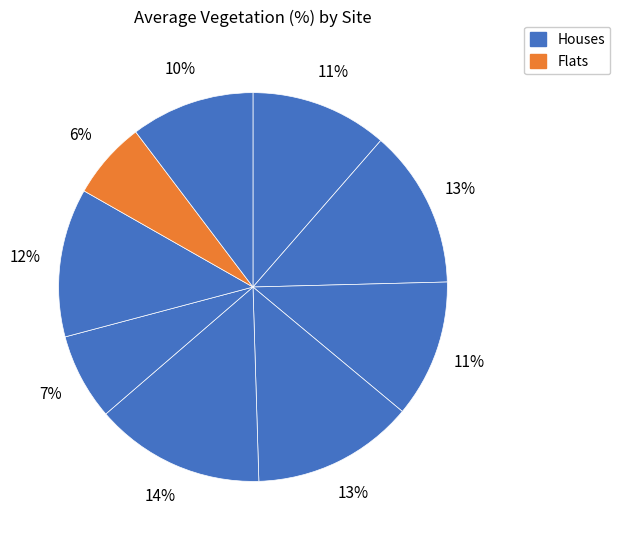

Count the number of slices in the pie.

9